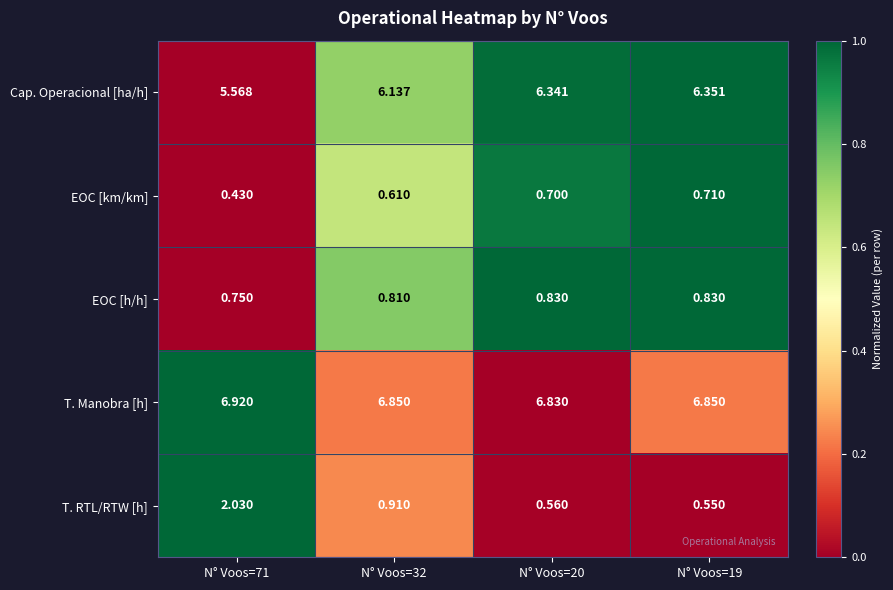

Which series changed the most between N° Voos=32 and N° Voos=20?

T. RTL/RTW [h]